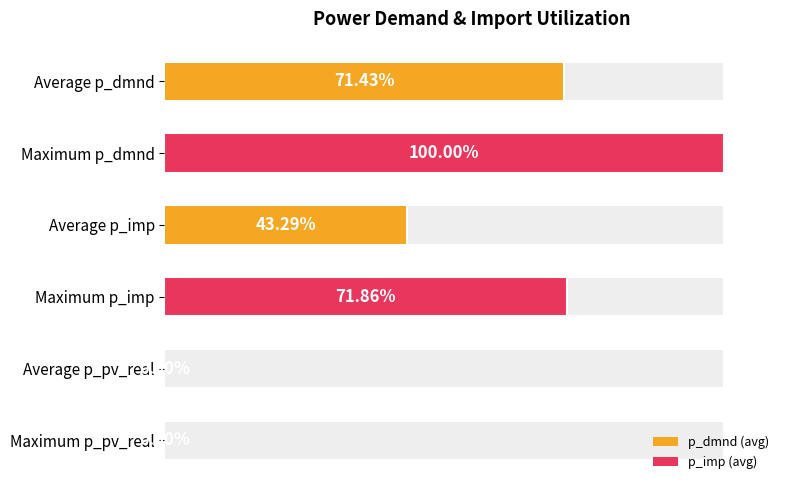

How many values are below 71?

3